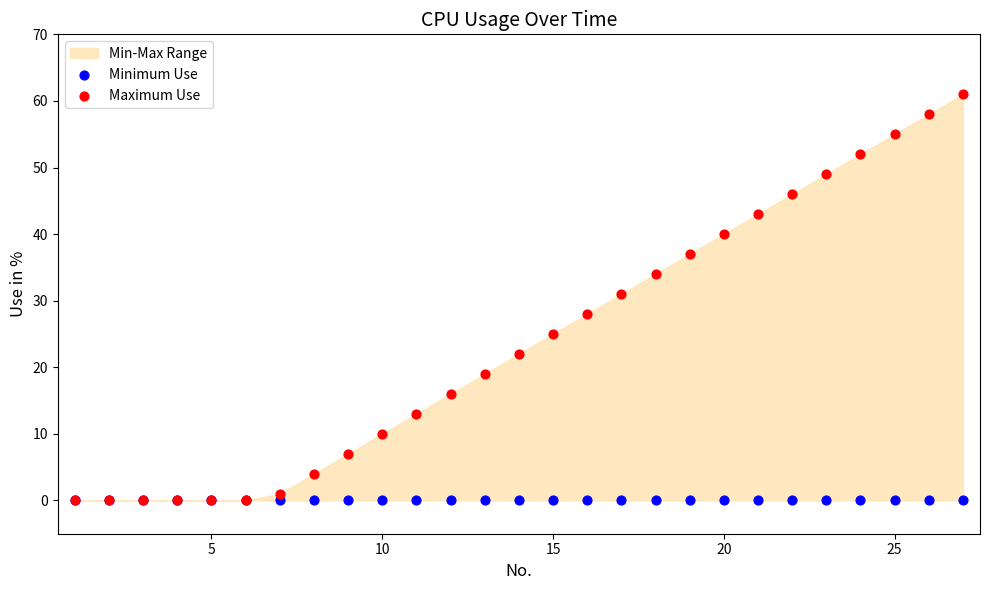

Which series reaches the maximum Y coordinate?

Maximum Use